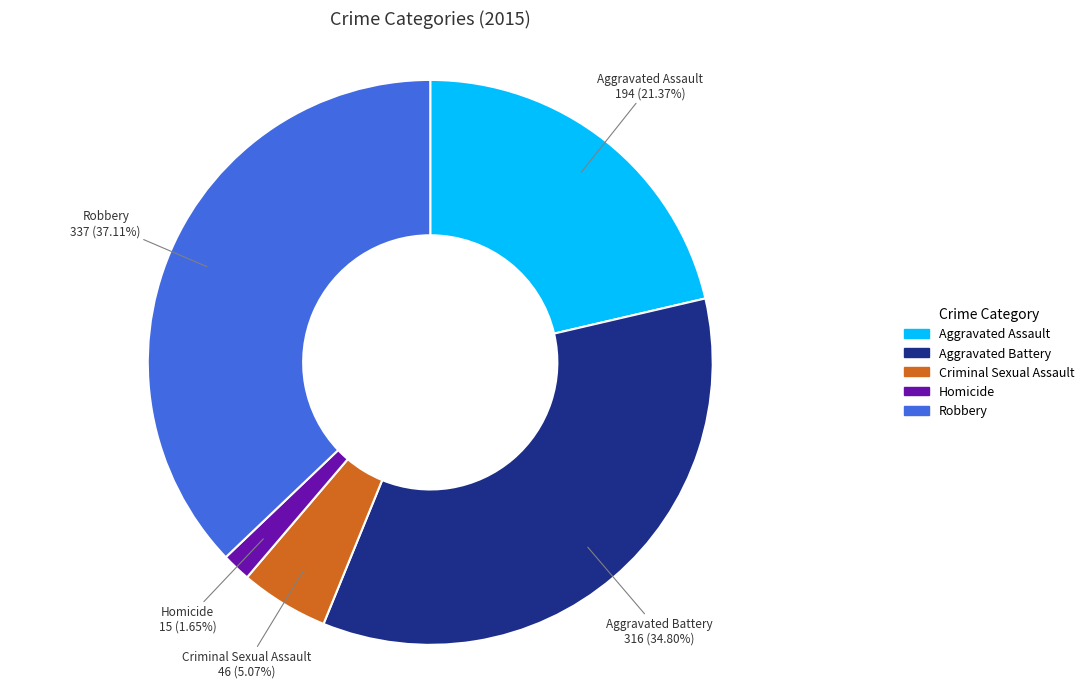

To the nearest percent, what is the difference between the largest and smallest slice percentages?

35%